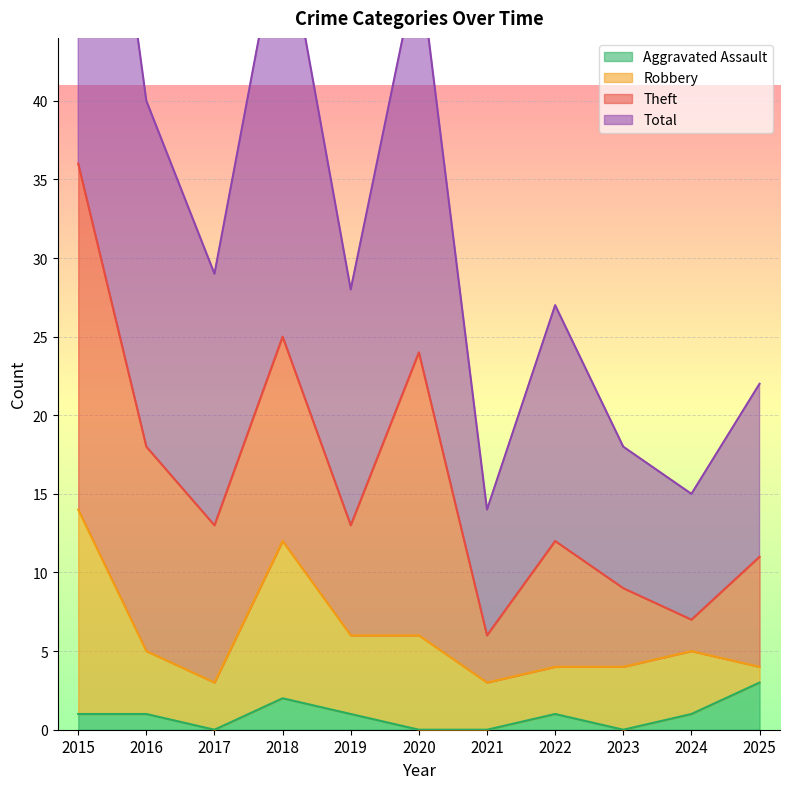

What is the maximum value for Aggravated Assault?

3